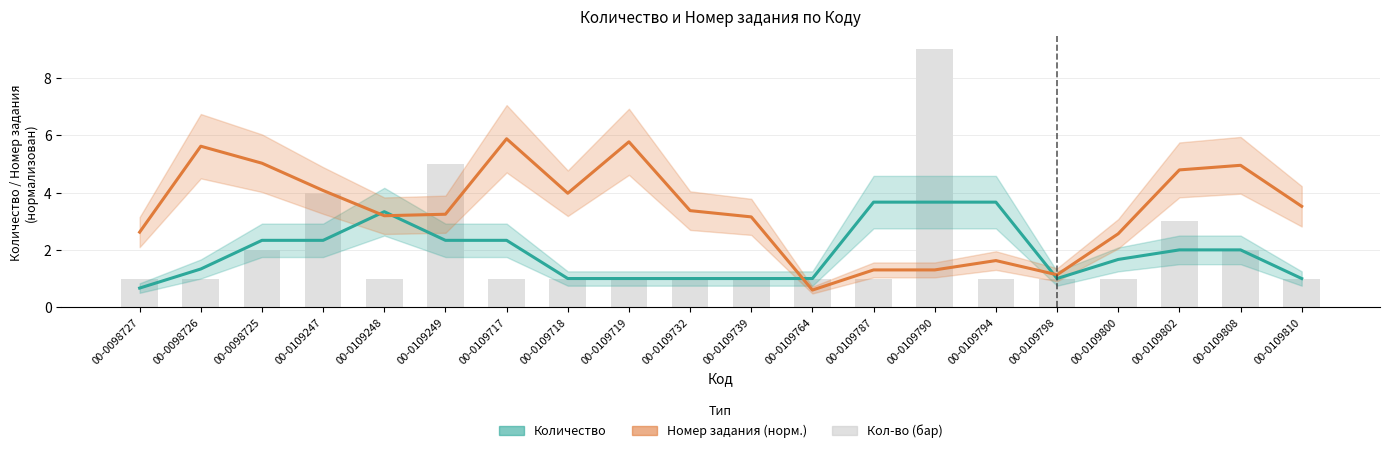

At which category is the sum across all series the highest?

00-0109790